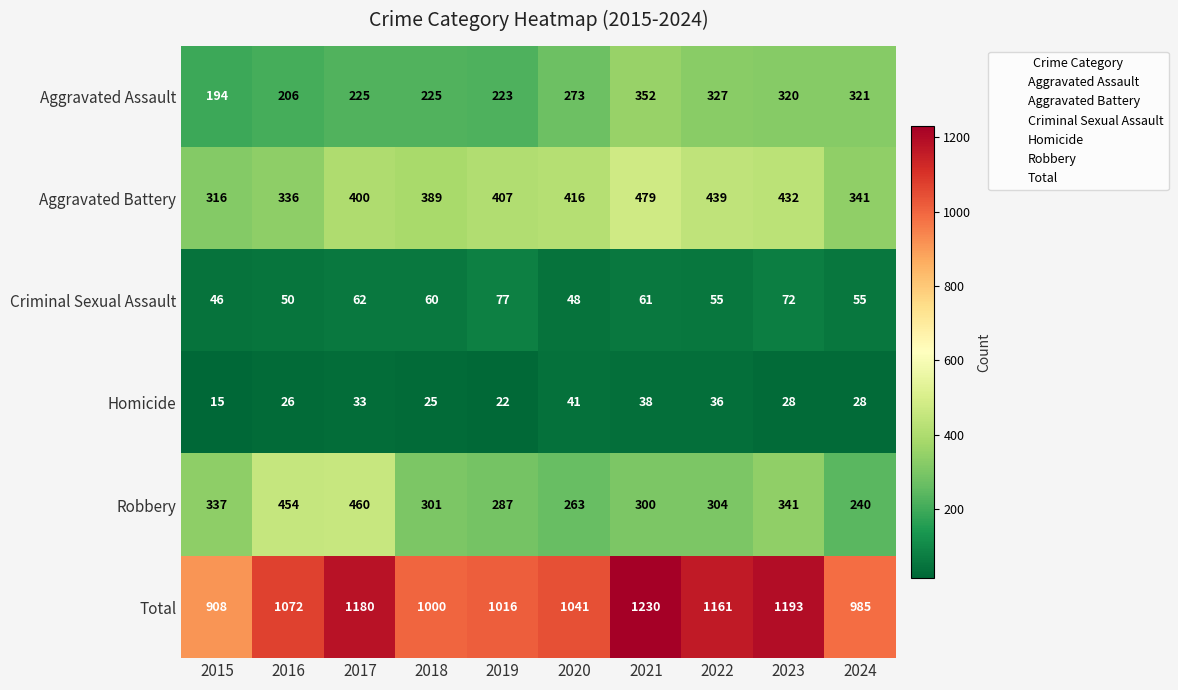

What is the sum of the Homicide values at 2022 and 2021?

74